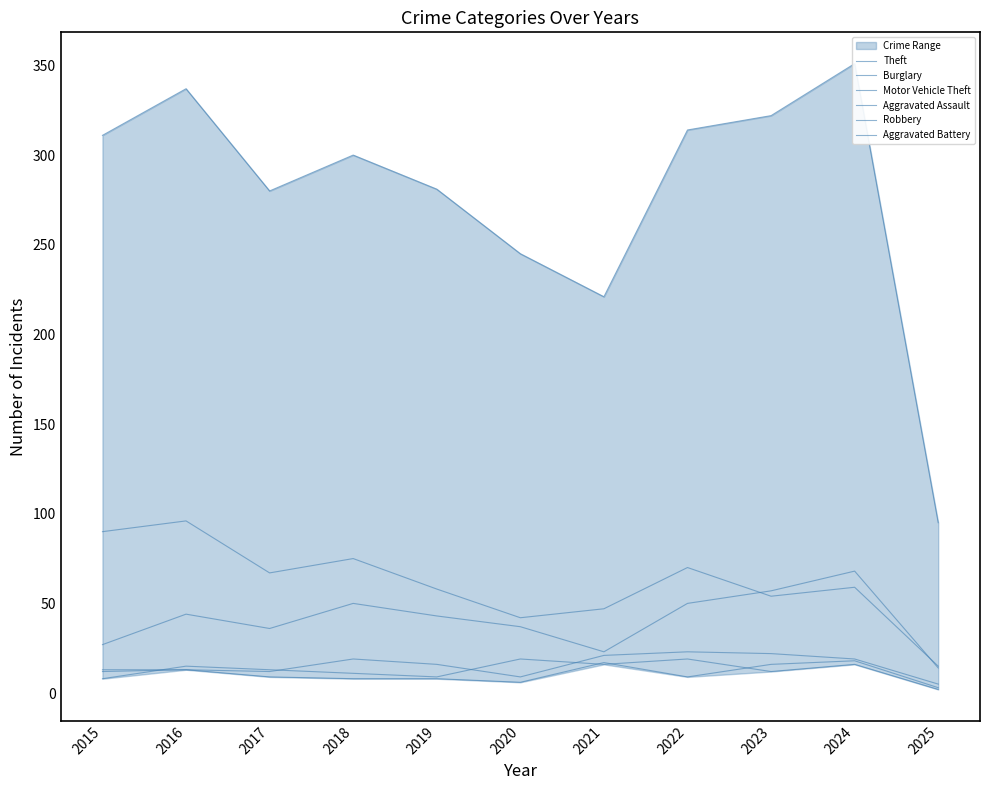

What is the difference between the maximum and minimum values in the Aggravated Battery series?

15